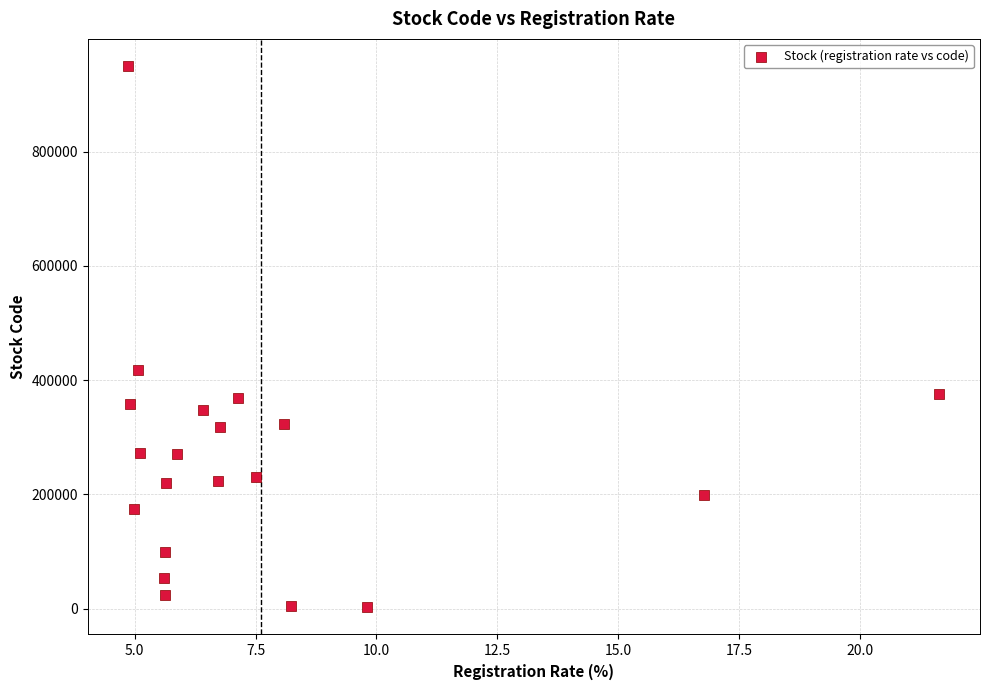

What Y value in the scatter plot is closest to 476200?

417180